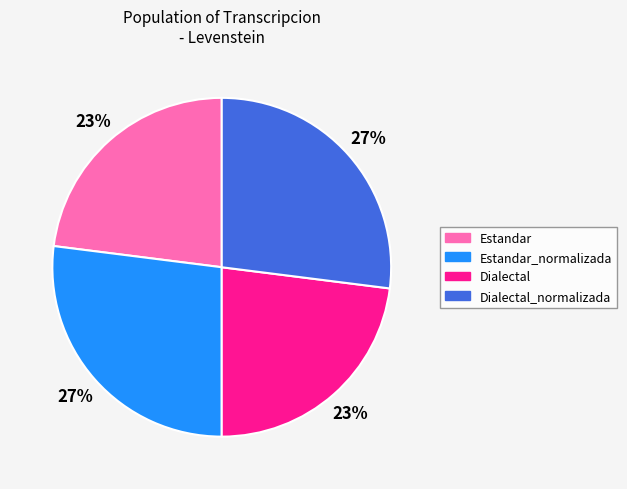

Does any single category account for the majority?

No